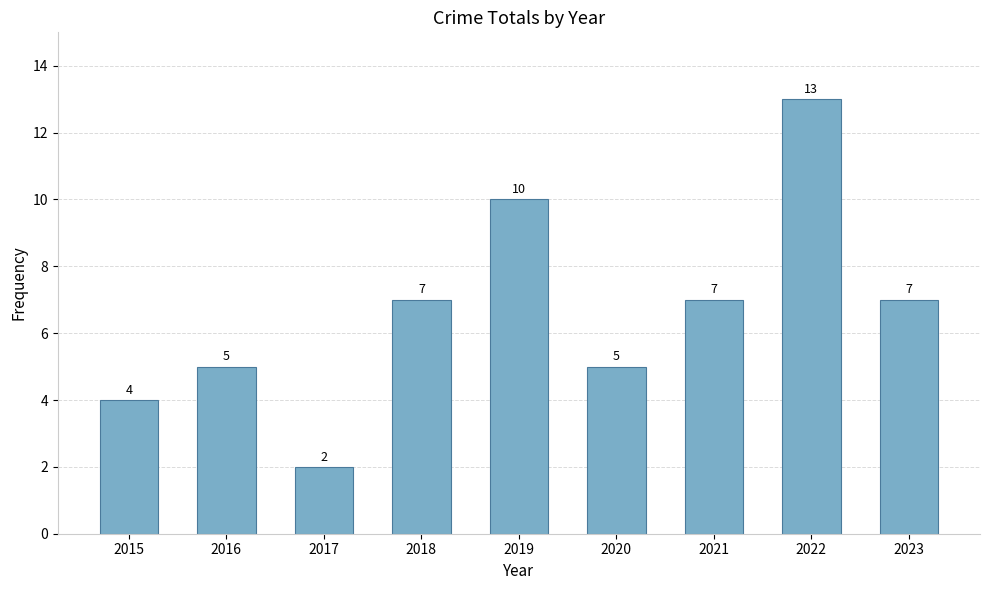

What is the difference between the maximum and minimum values?

11